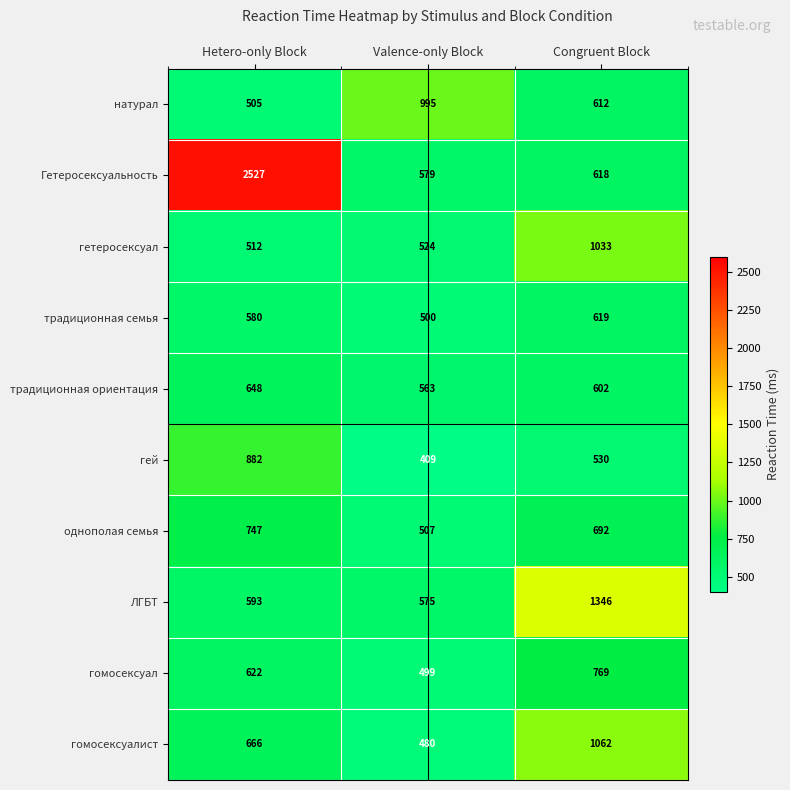

At which category is the sum across all series the highest?

Hetero-only Block